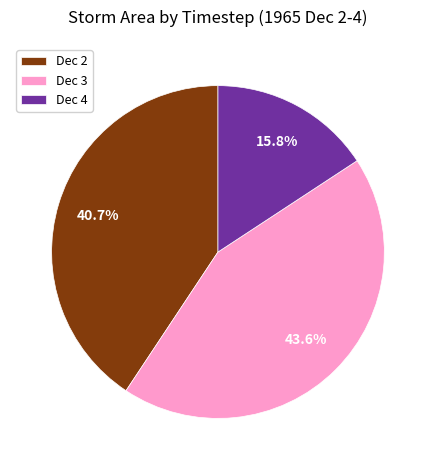

Count the number of slices in the pie.

3